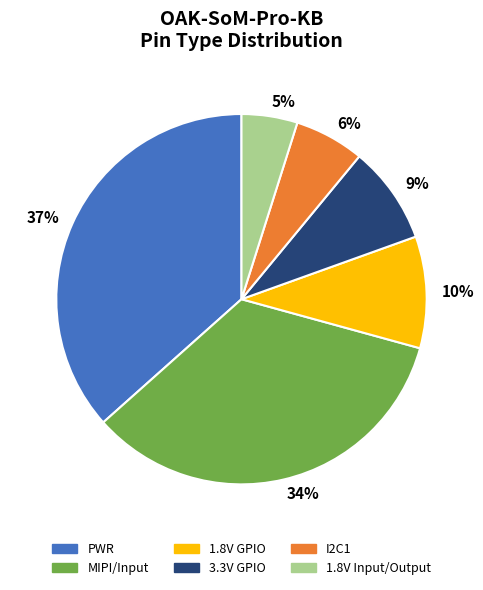

Which slice is the largest?

PWR